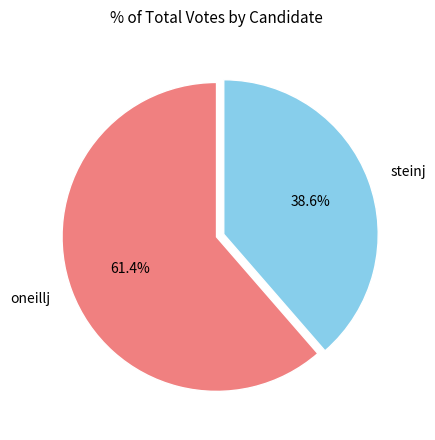

To the nearest percent, what is the average slice percentage?

50%